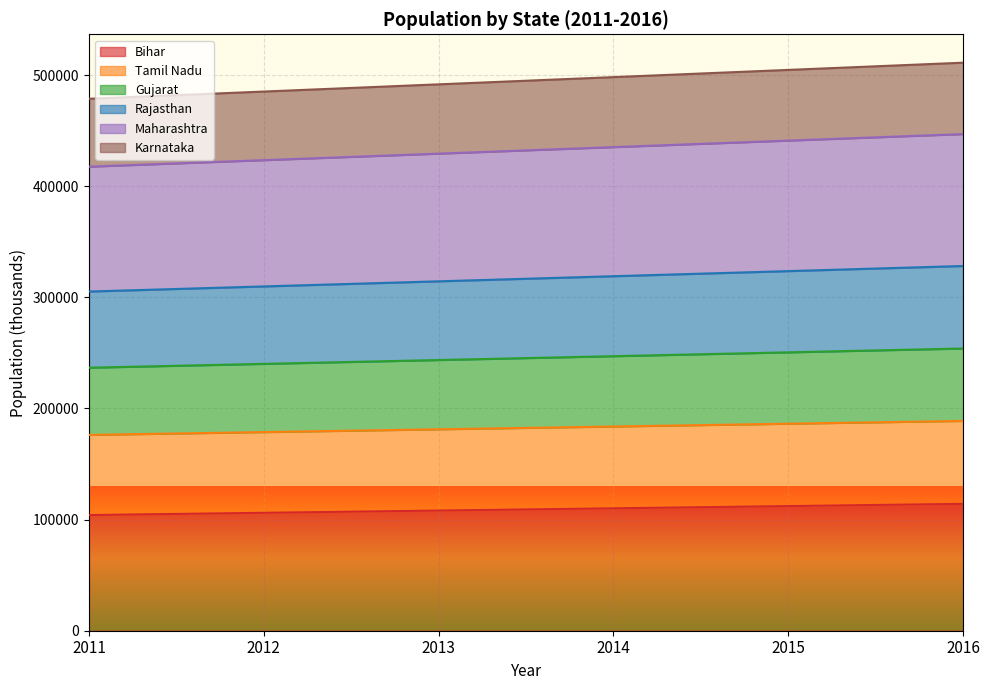

What is the total value across all series at 2012?

485197